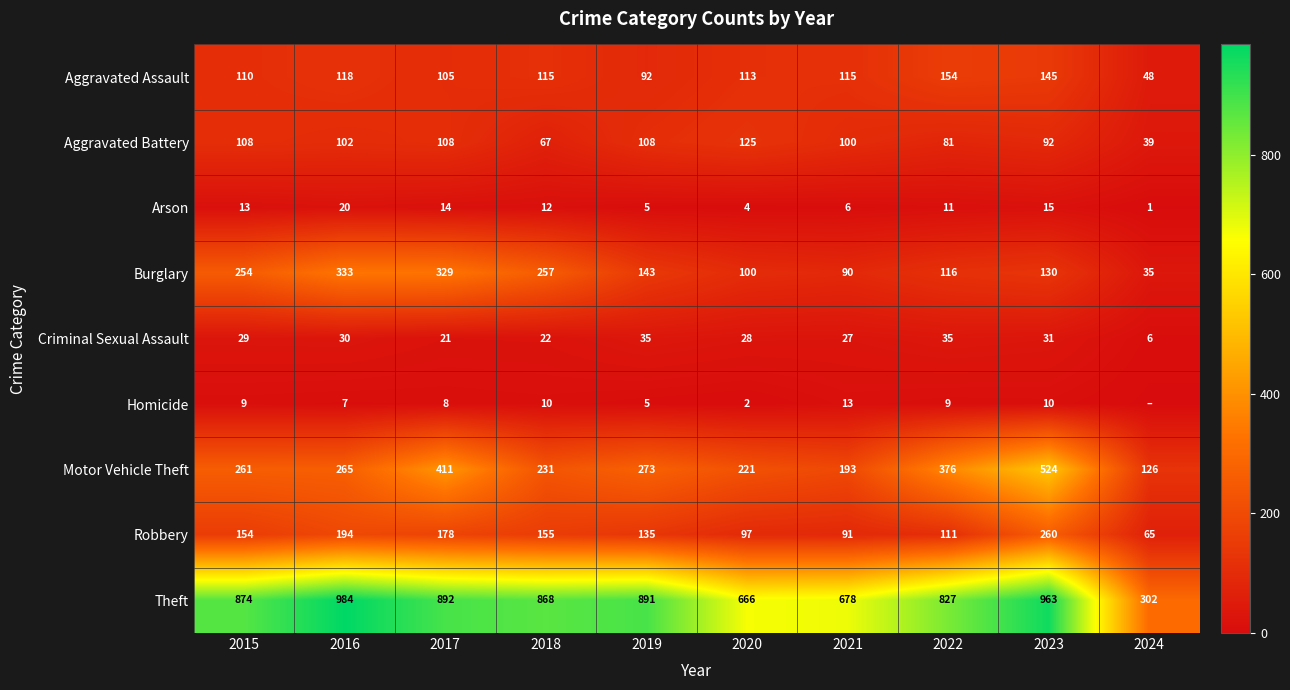

What is the approximate value of Aggravated Assault at 2018, to the nearest 5?

115